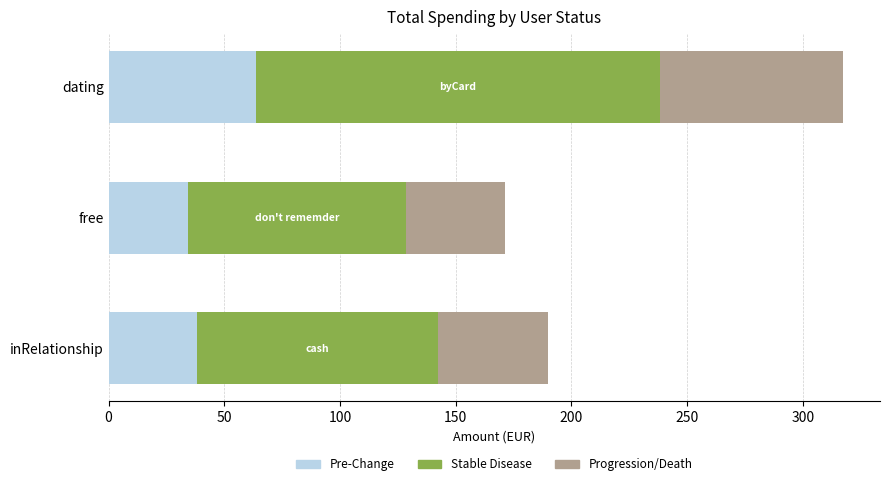

What is the sum of all Pre-Change values?

135.8